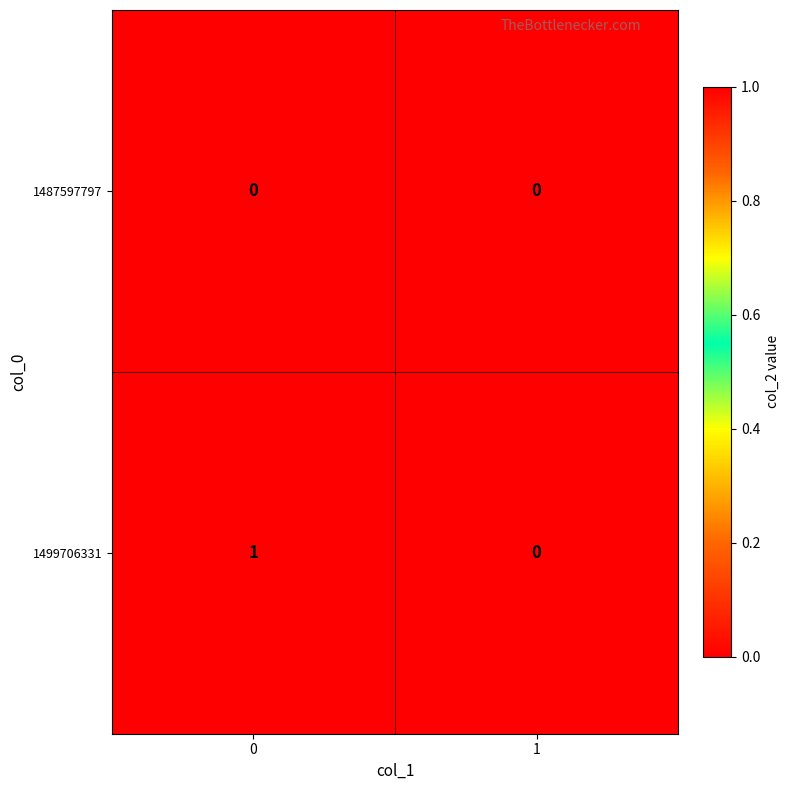

List the series in order of their peak value, highest first.

1499706331, 1487597797